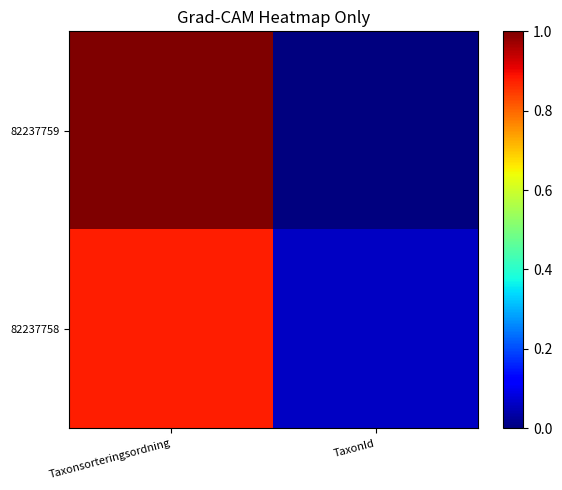

Which series has the widest spread of values?

82237759